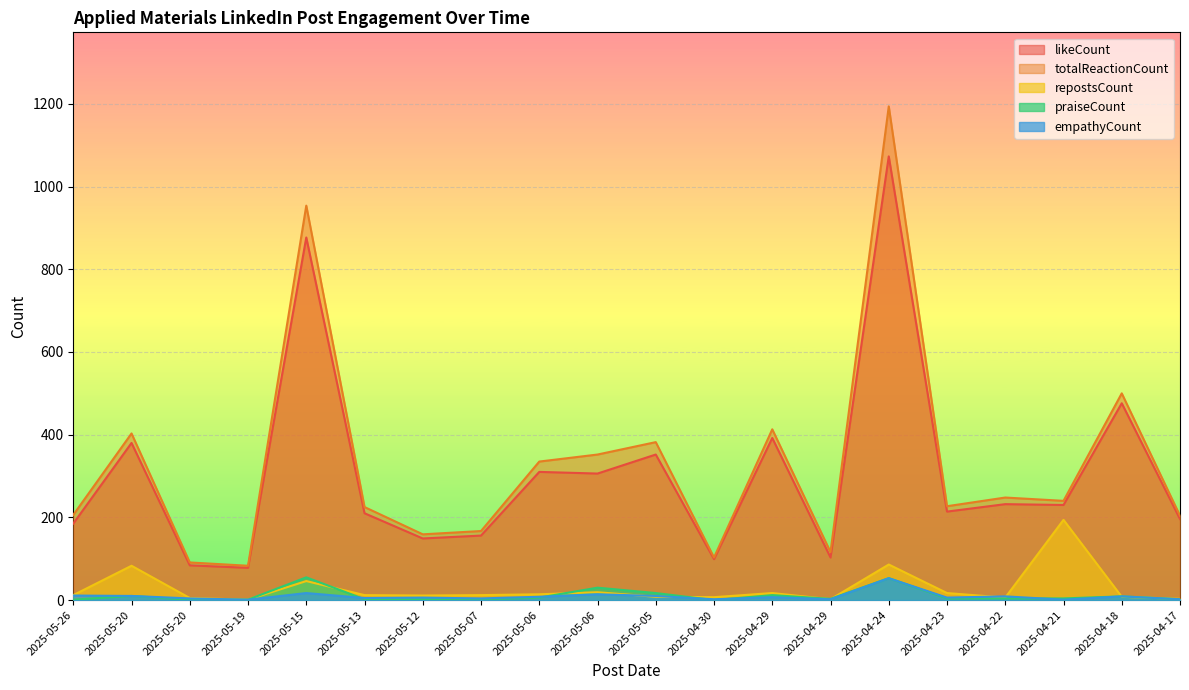

What is the minimum value for repostsCount?

1